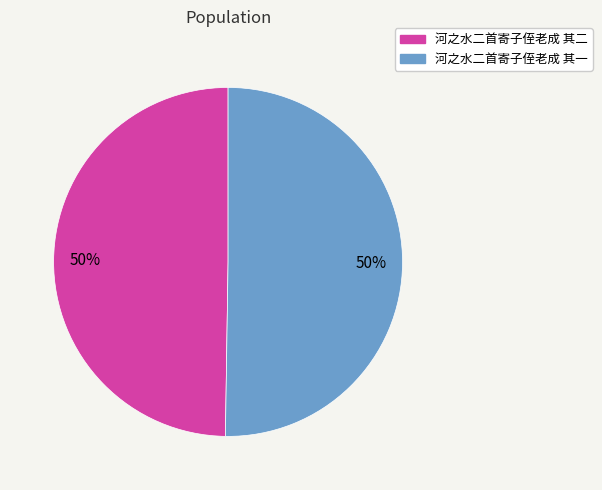

To the nearest percent, what percentage of the pie is 河之水二首寄子侄老成 其二?

50%